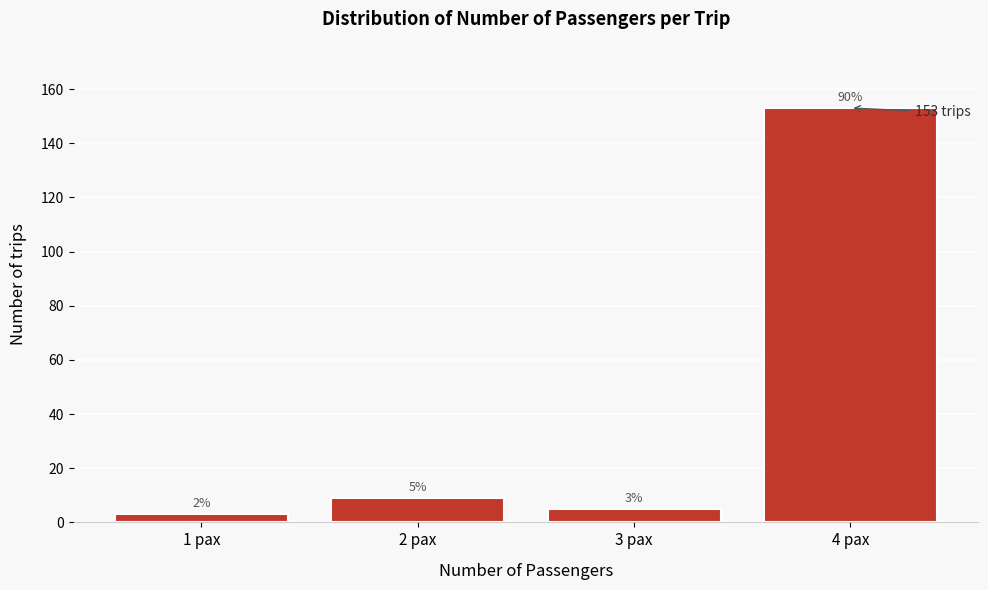

Over which range of the x-axis is the bar tallest?

3.5 to 4.5